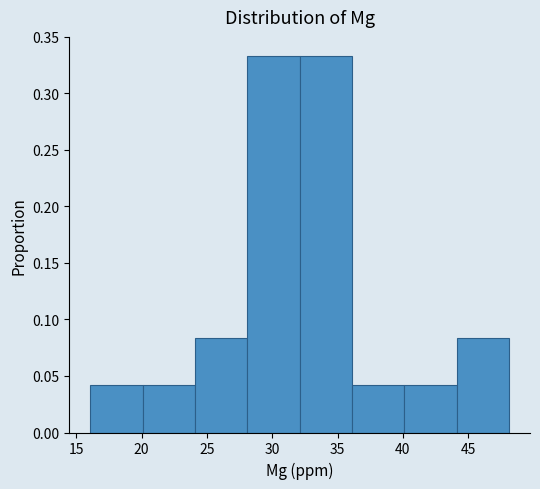

Reading left to right, transcribe this chart: for each bar, give the range it covers on the x-axis and its height. Neither the bar edges nor the heights are printed on the chart, so give them approximately, as read against the axes.

16 to 20: 0.040
20 to 24: 0.040
24 to 28: 0.085
28 to 32: 0.335
32 to 36: 0.335
36 to 40: 0.040
40 to 44: 0.040
44 to 48: 0.085